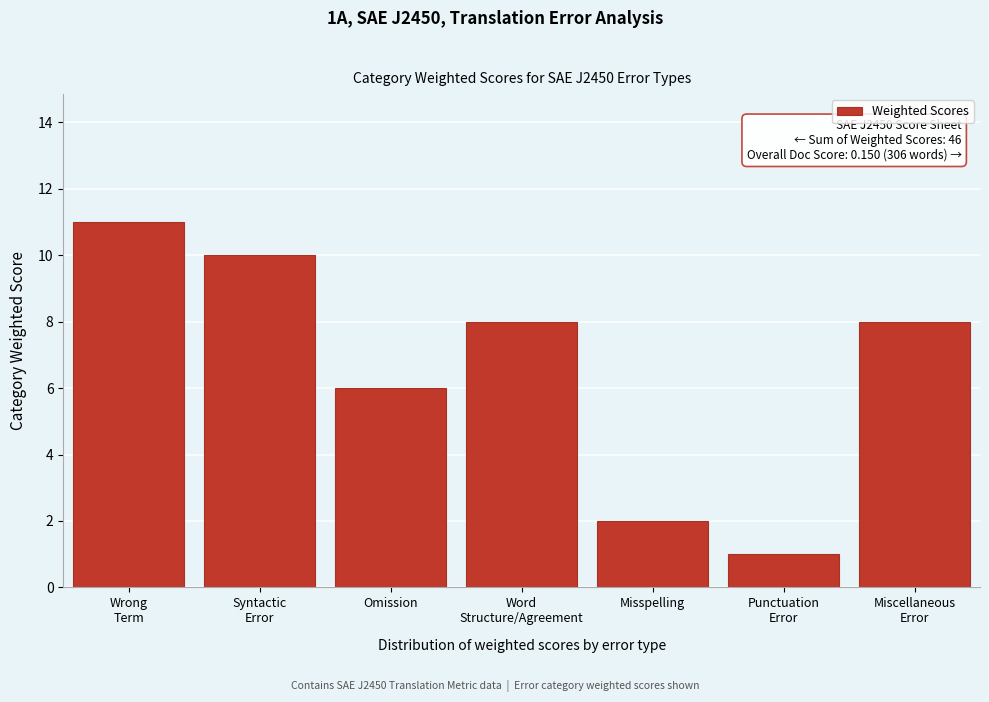

Reading right to left, transcribe all the data shown in this chart.

8	1	2	8	6	10	11